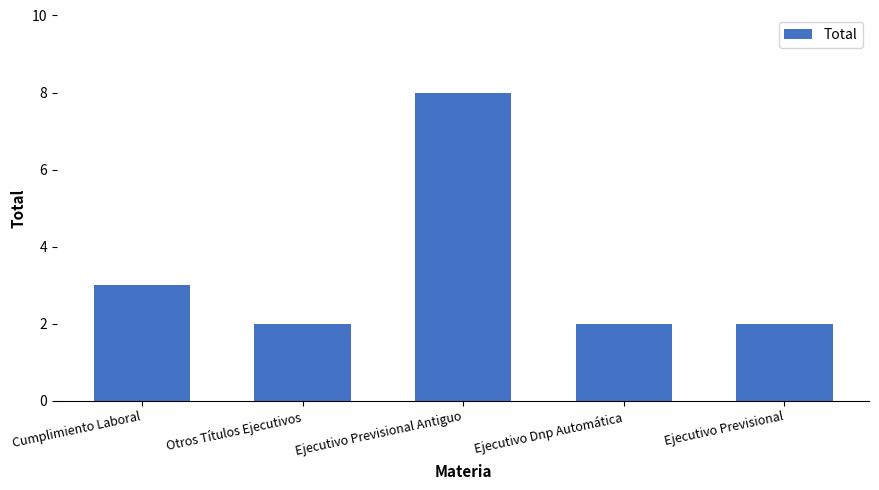

Is it true that the value at Cumplimiento Laboral is 3?

True